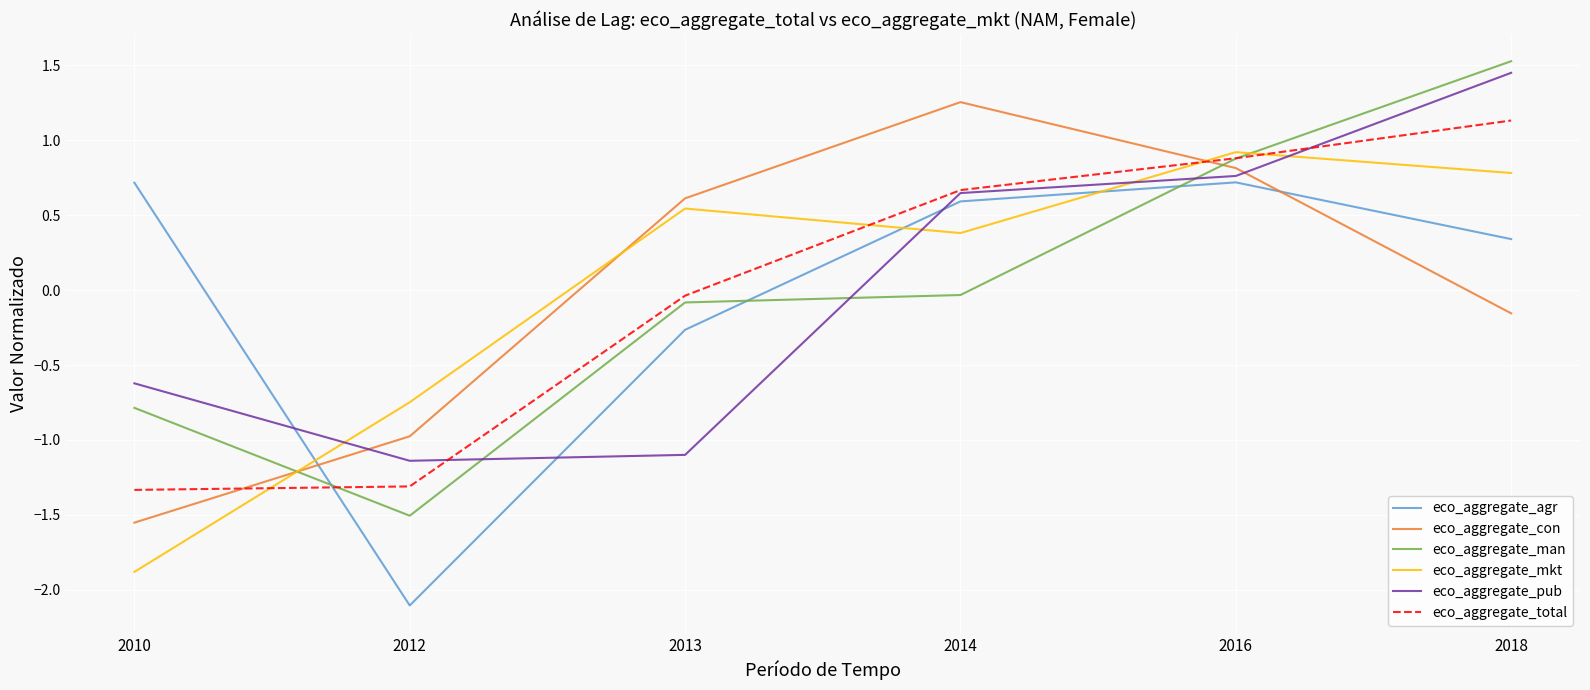

Does the chart have visible grid lines?

Yes